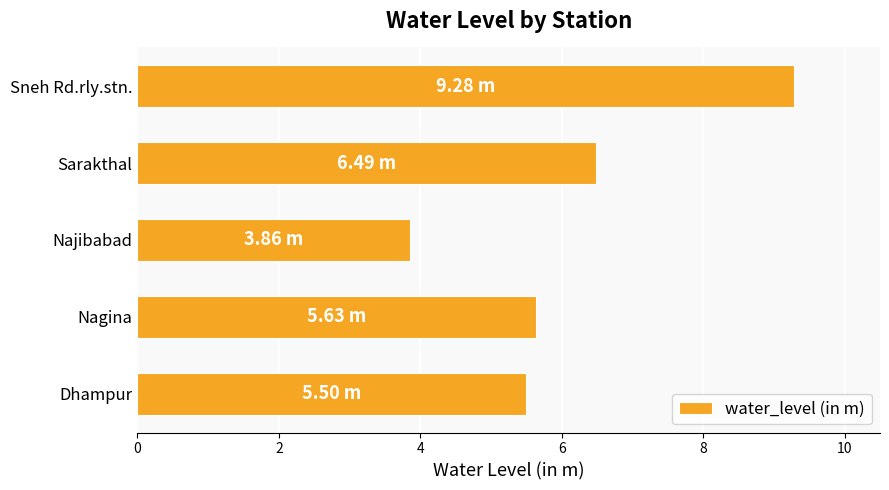

Rank the categories by value from highest to lowest.

Sneh Rd.rly.stn., Sarakthal, Nagina, Dhampur, Najibabad